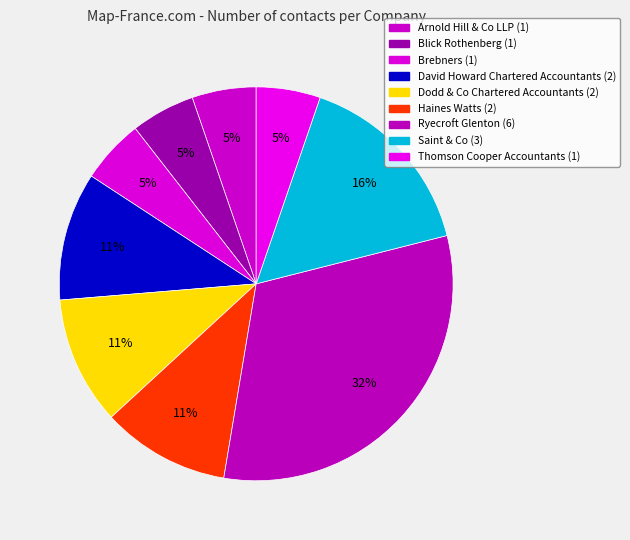

What is the largest slice in the pie chart?

Ryecroft Glenton